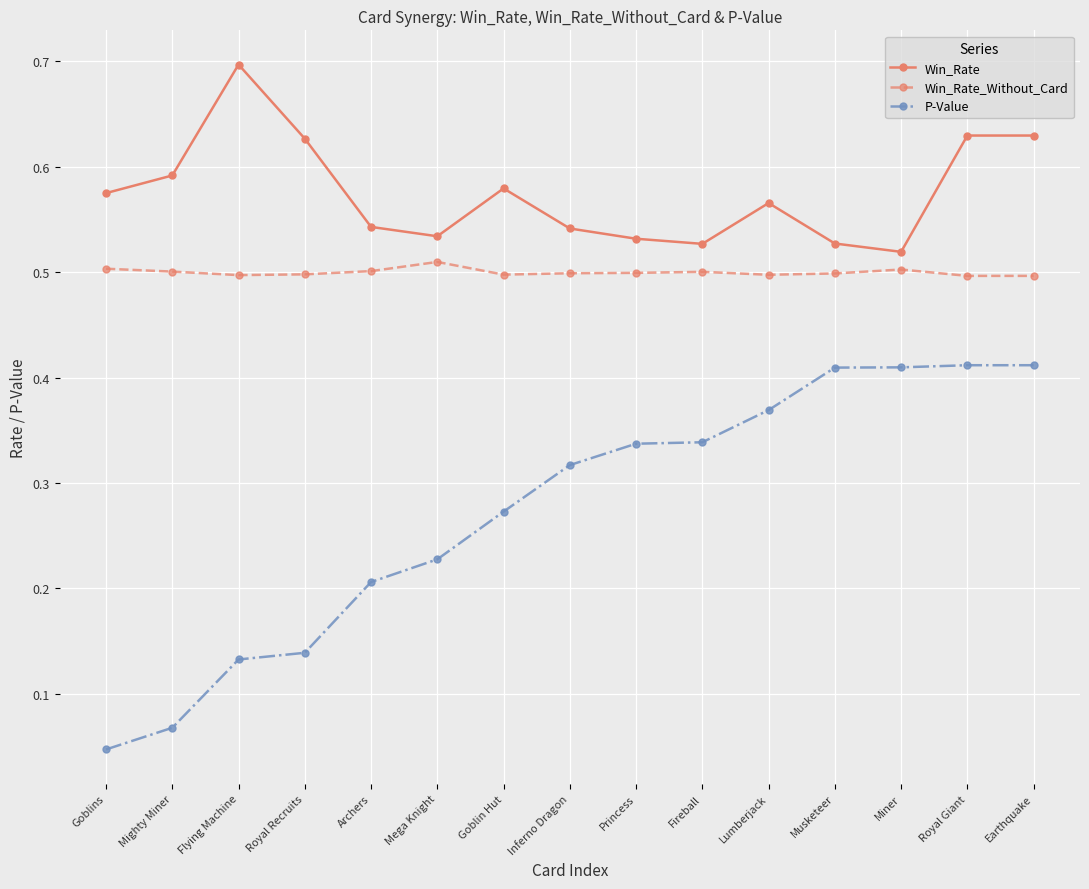

What is the label of the 10th point from the right?

Mega Knight